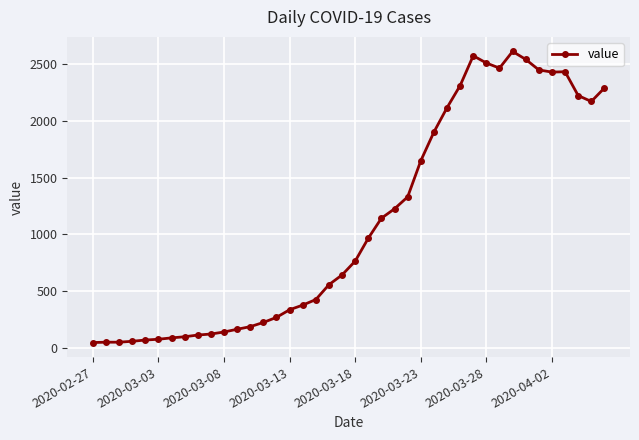

How many categories are shown in the chart?

40